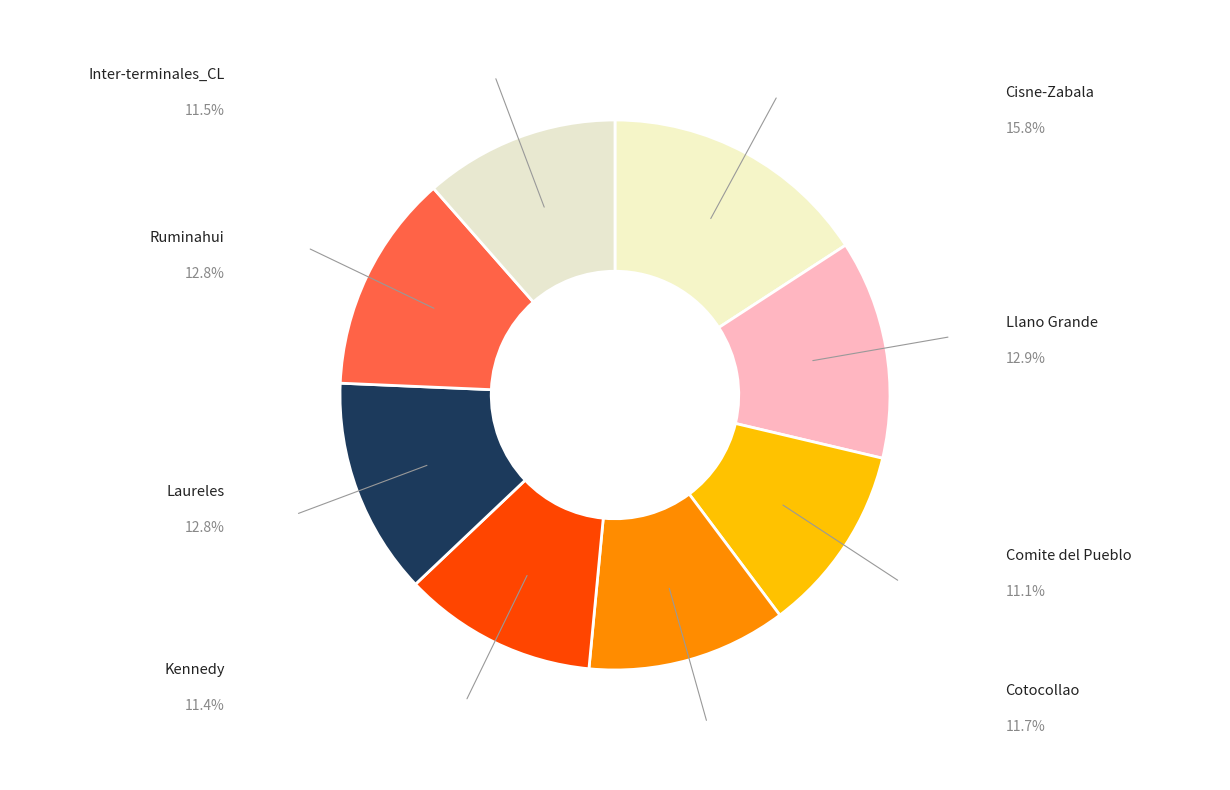

Count the number of slices in the pie.

8